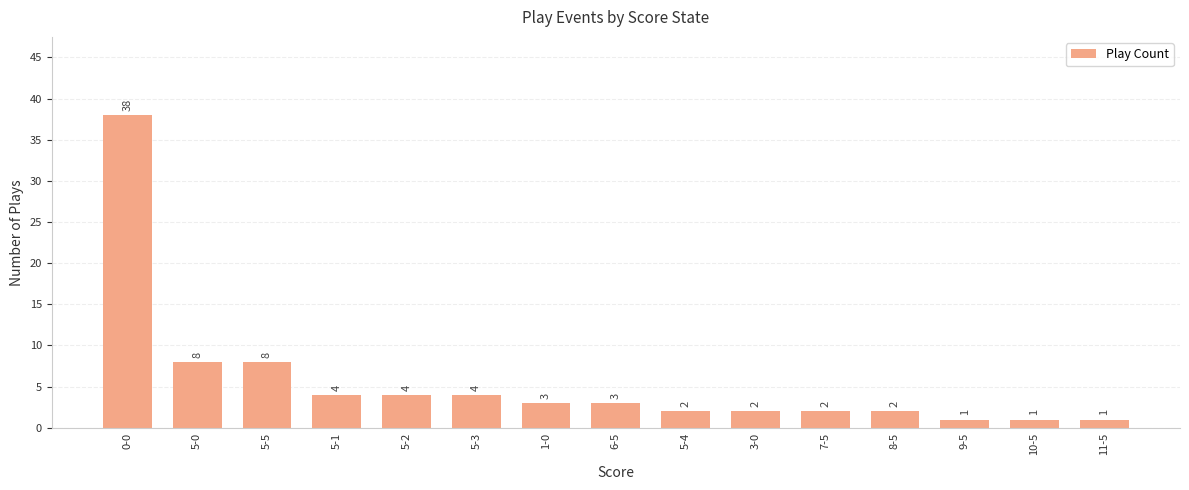

The value at 5-0 is 8. True or false?

True